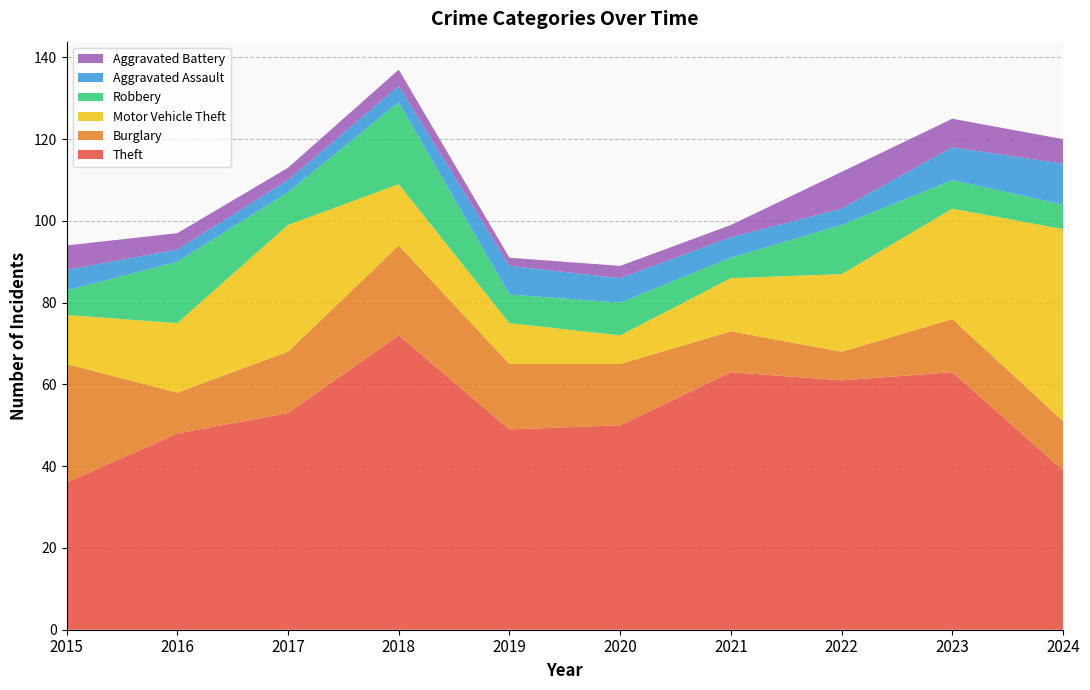

Reading left to right, transcribe all the data shown in this chart.

Theft: 2015=36	2016=48	2017=53	2018=72	2019=49	2020=50	2021=63	2022=61	2023=63	2024=39
Burglary: 2015=29	2016=10	2017=15	2018=22	2019=16	2020=15	2021=10	2022=7	2023=13	2024=12
Motor Vehicle Theft: 2015=12	2016=17	2017=31	2018=15	2019=10	2020=7	2021=13	2022=19	2023=27	2024=47
Robbery: 2015=6	2016=15	2017=8	2018=20	2019=7	2020=8	2021=5	2022=12	2023=7	2024=6
Aggravated Assault: 2015=5	2016=3	2017=3	2018=4	2019=7	2020=6	2021=5	2022=4	2023=8	2024=10
Aggravated Battery: 2015=6	2016=4	2017=3	2018=4	2019=2	2020=3	2021=3	2022=9	2023=7	2024=6